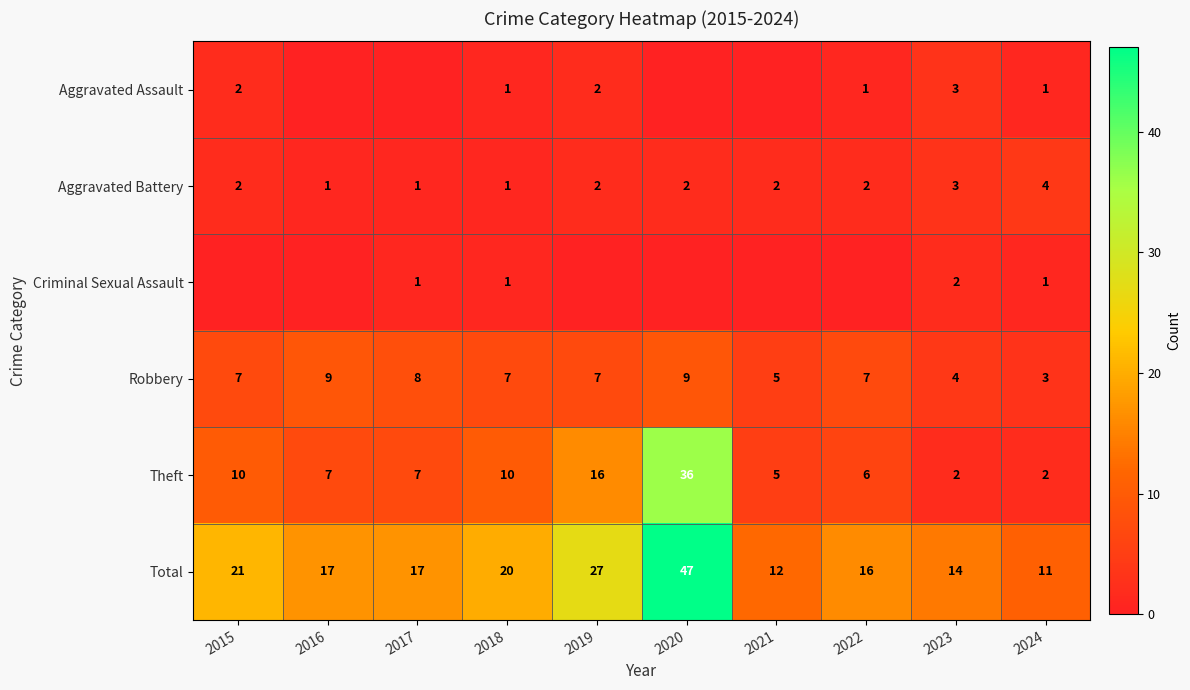

What is the difference between the second highest and minimum values in the Robbery series?

6